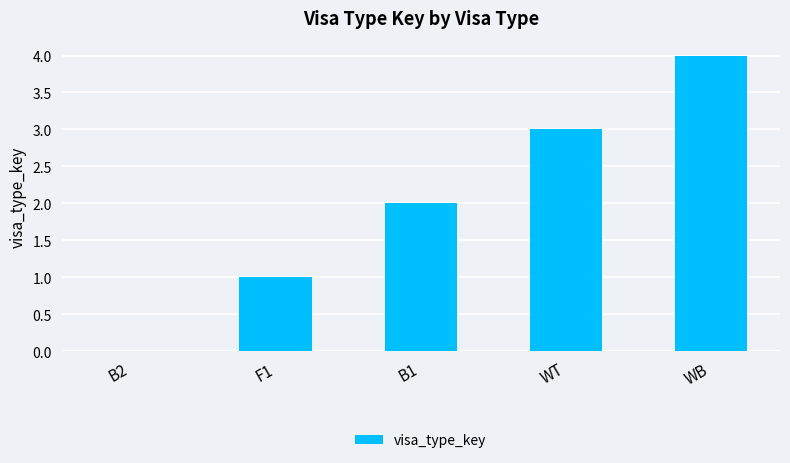

Where is the data nearest to the value 2?

B1